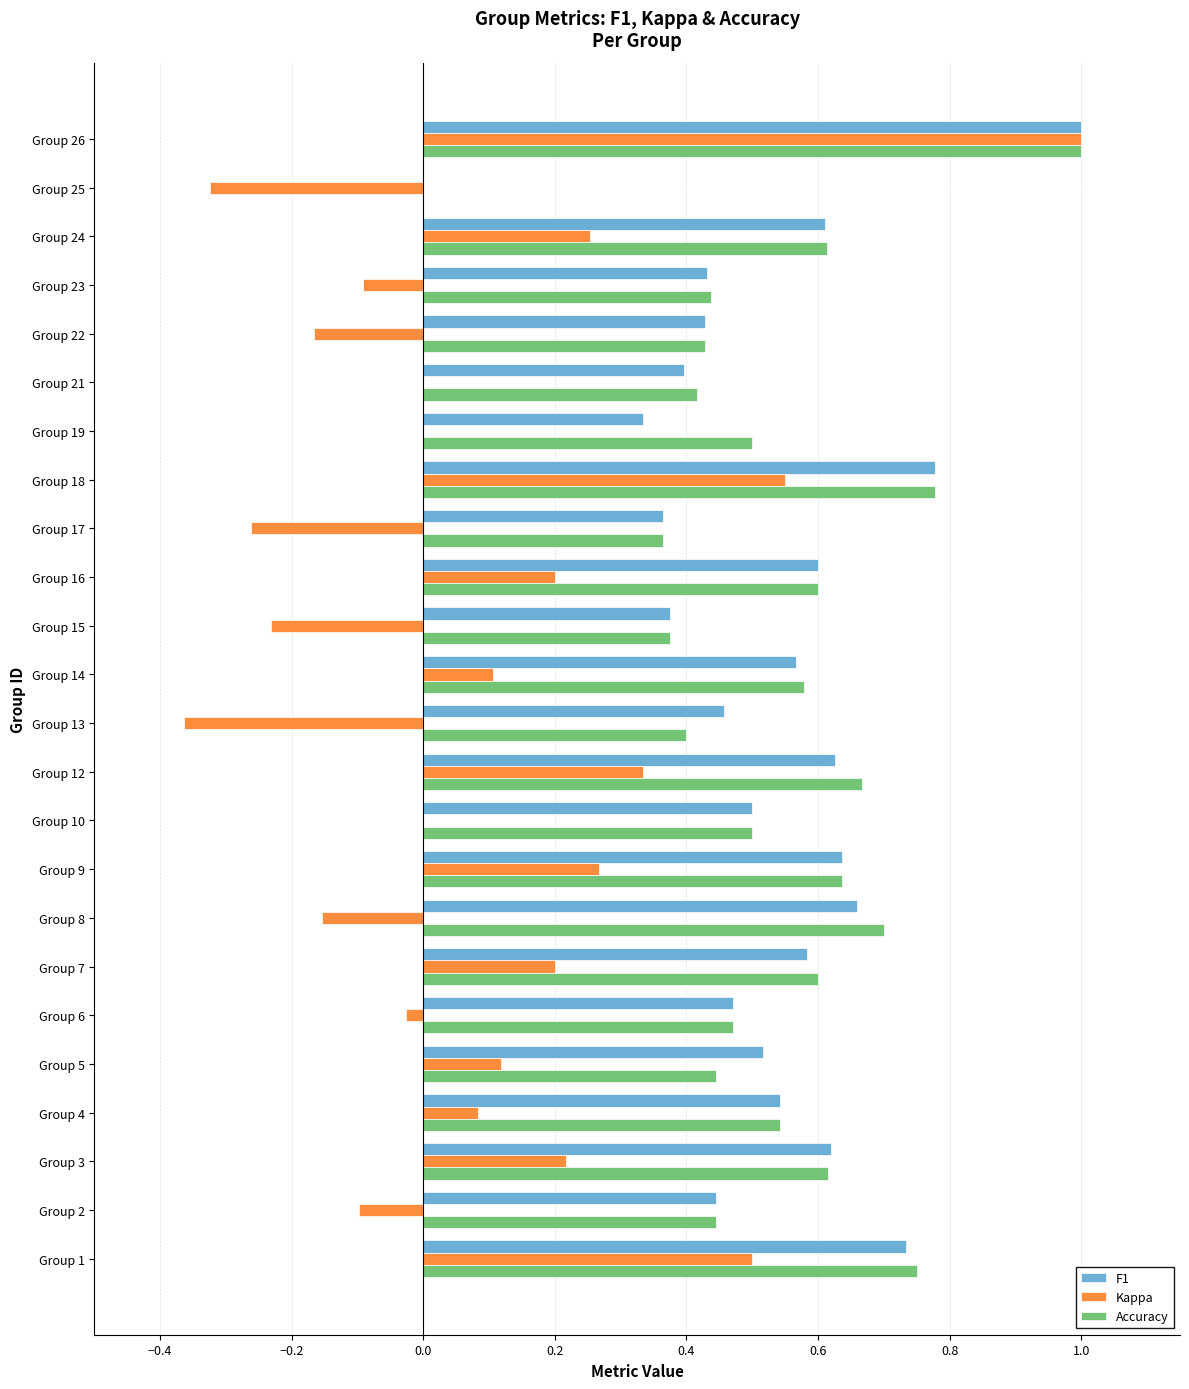

The Accuracy series shows 1.1 at Group 12. True or false?

False